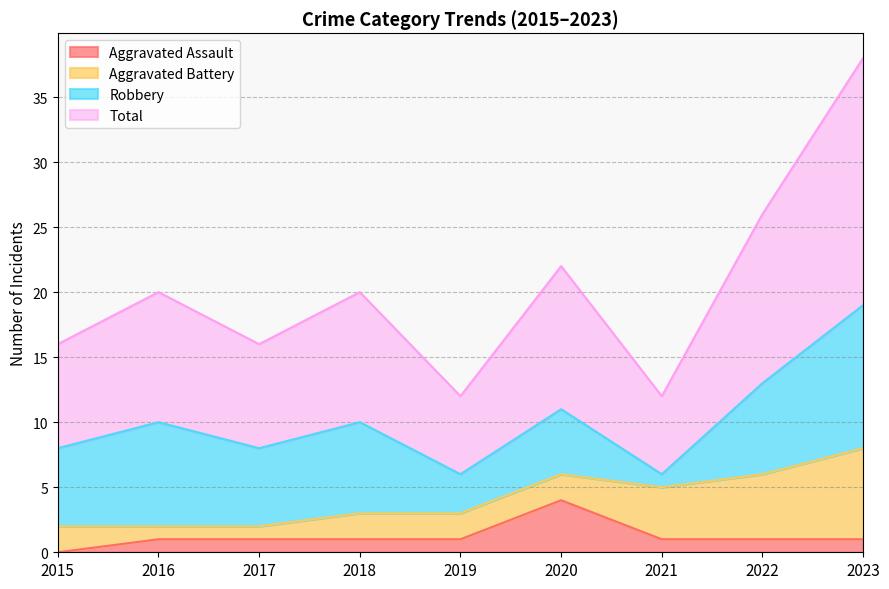

What is the difference between the highest and lowest values at 2016?

9